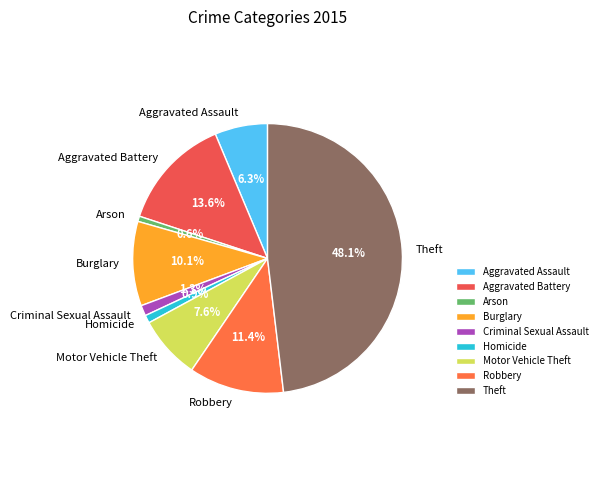

To the nearest percent, what portion does Arson represent?

1%